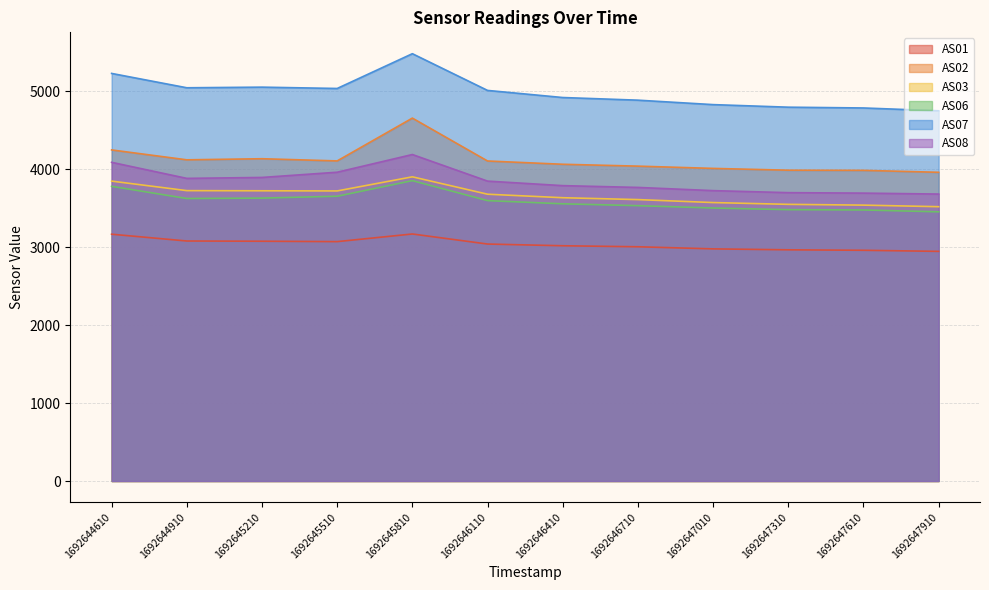

What is the sum of all AS02 values?

49399